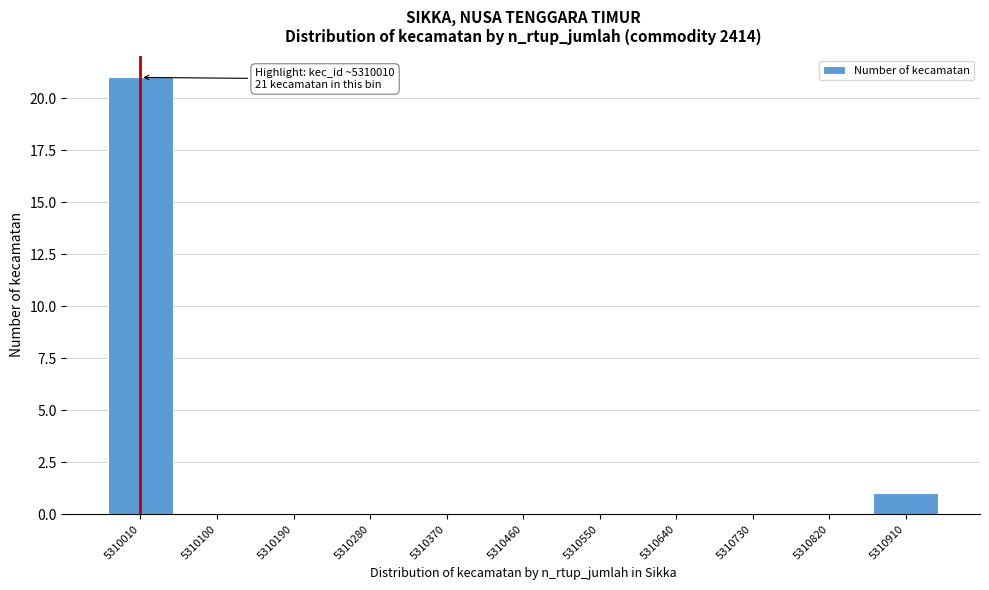

Reading left to right, what are all the values shown in this chart?

5310010=21	5310100=0	5310190=0	5310280=0	5310370=0	5310460=0	5310550=0	5310640=0	5310730=0	5310820=0	5310910=1